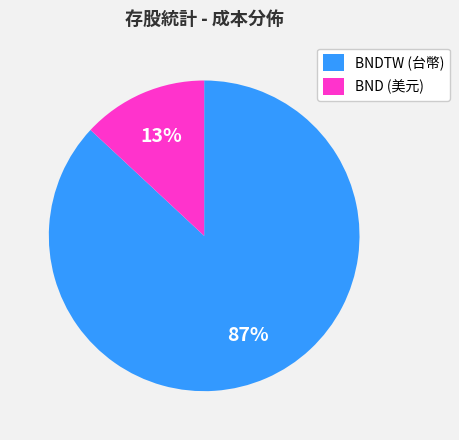

Is there any slice that represents more than half of the pie?

Yes